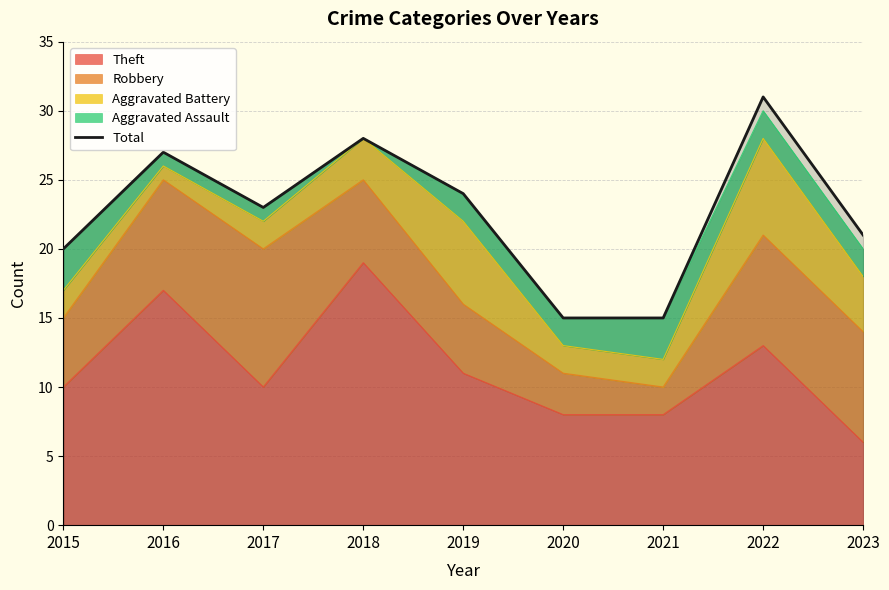

What is the sum of all values?

204